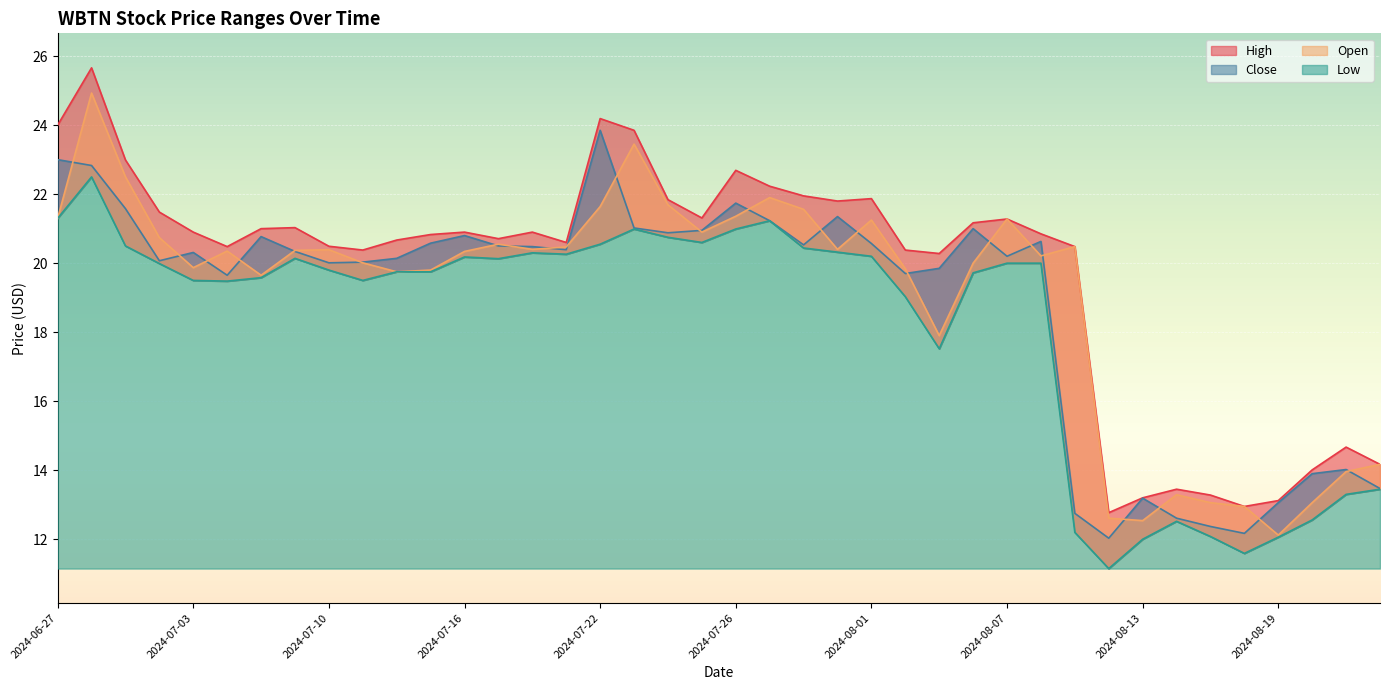

What is the difference between the maximum and minimum values in the Close series?

11.8